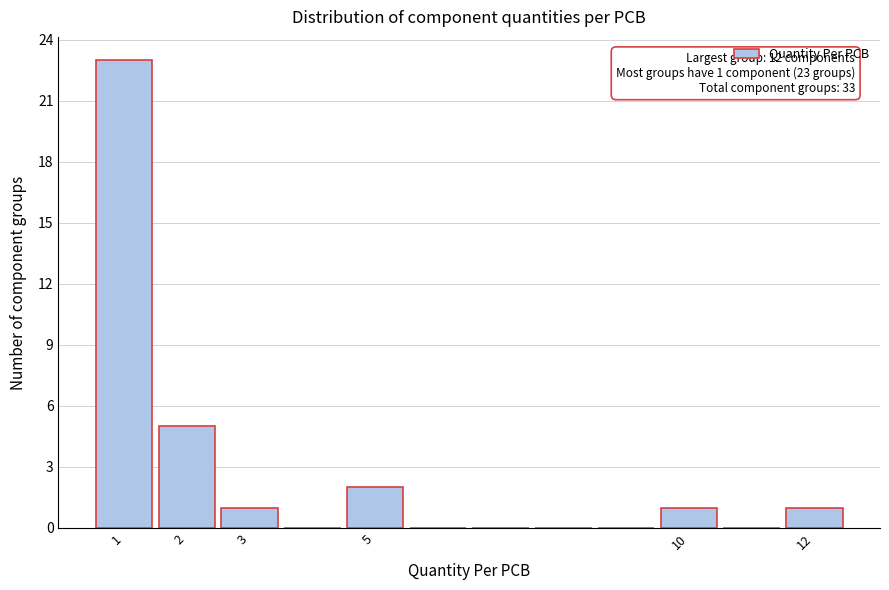

Which range on the x-axis has the tallest bar?

0.5 to 1.5